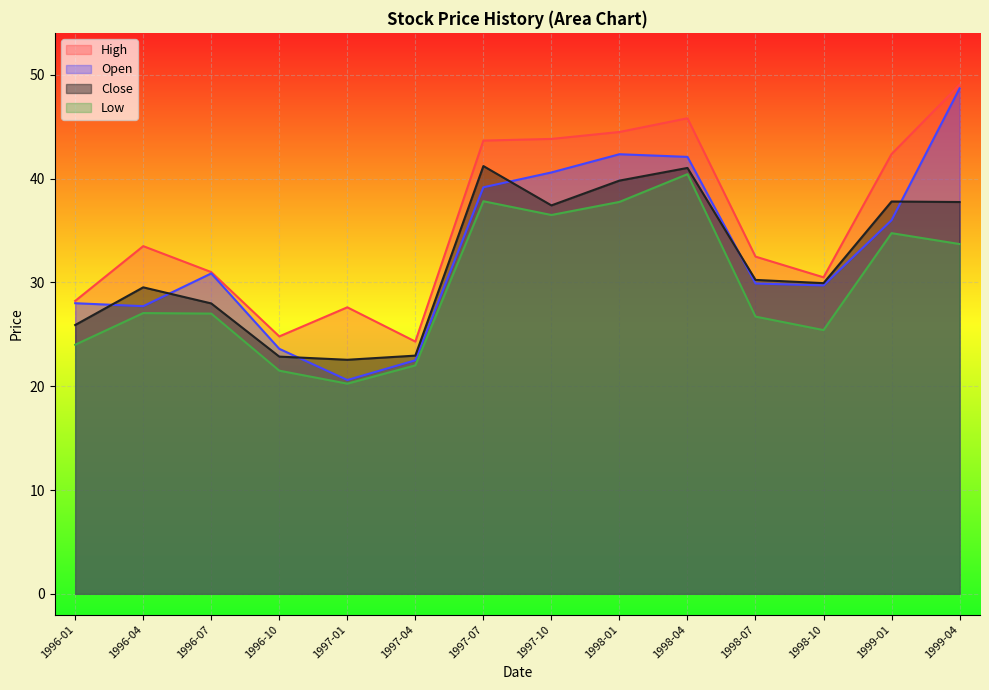

At how many categories does at least one series exceed 30?

10